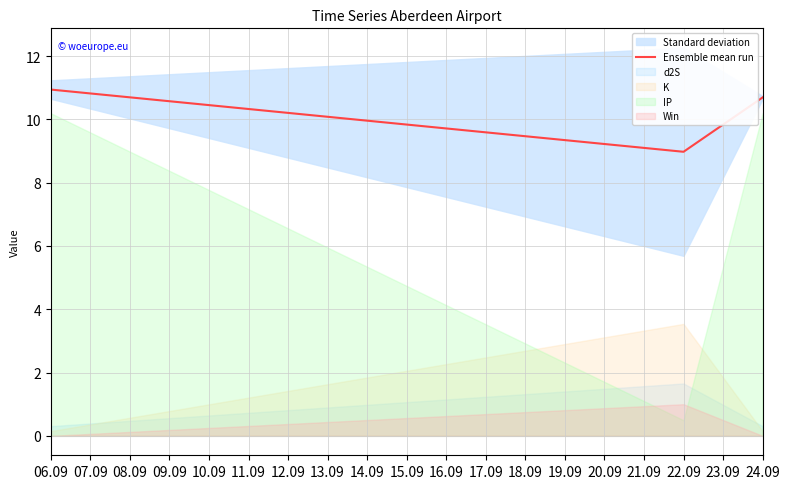

The value of Ensemble mean run at 24.09 is 7.3. True or false?

False